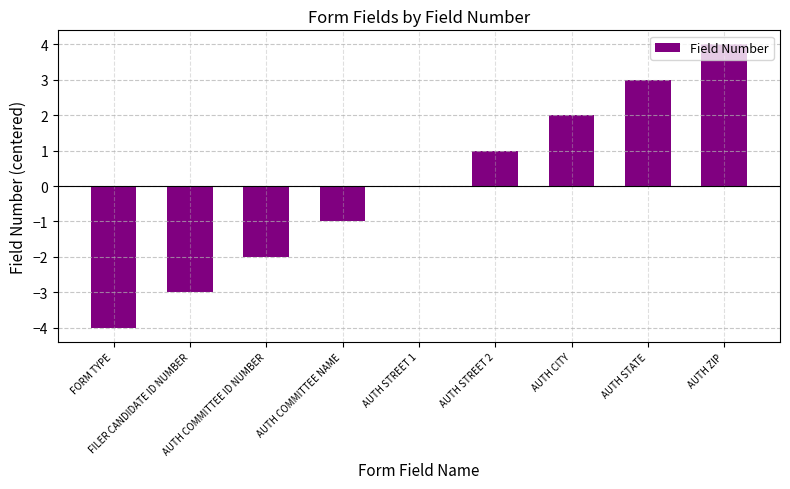

Read the value at FORM TYPE.

-4